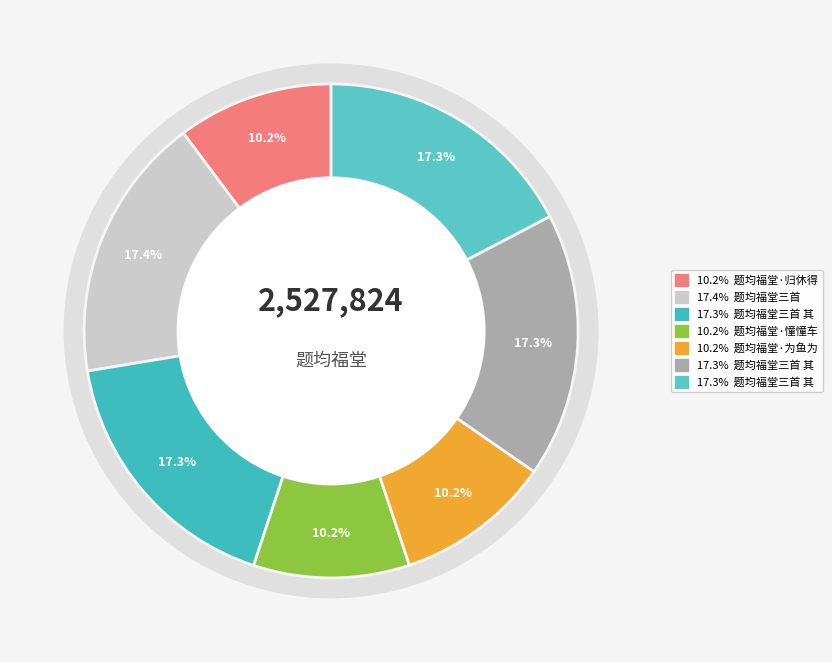

What portion of the pie excludes 题均福堂·归休得计即归来?

89.8%